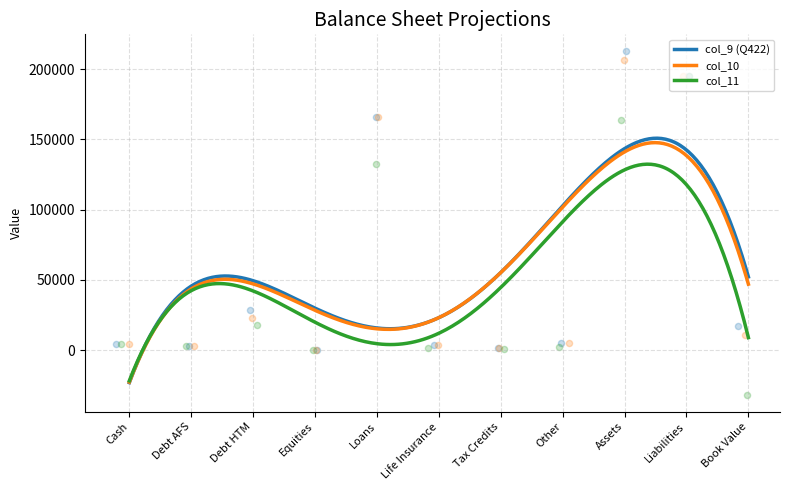

At how many categories does at least one series exceed 81325?

3